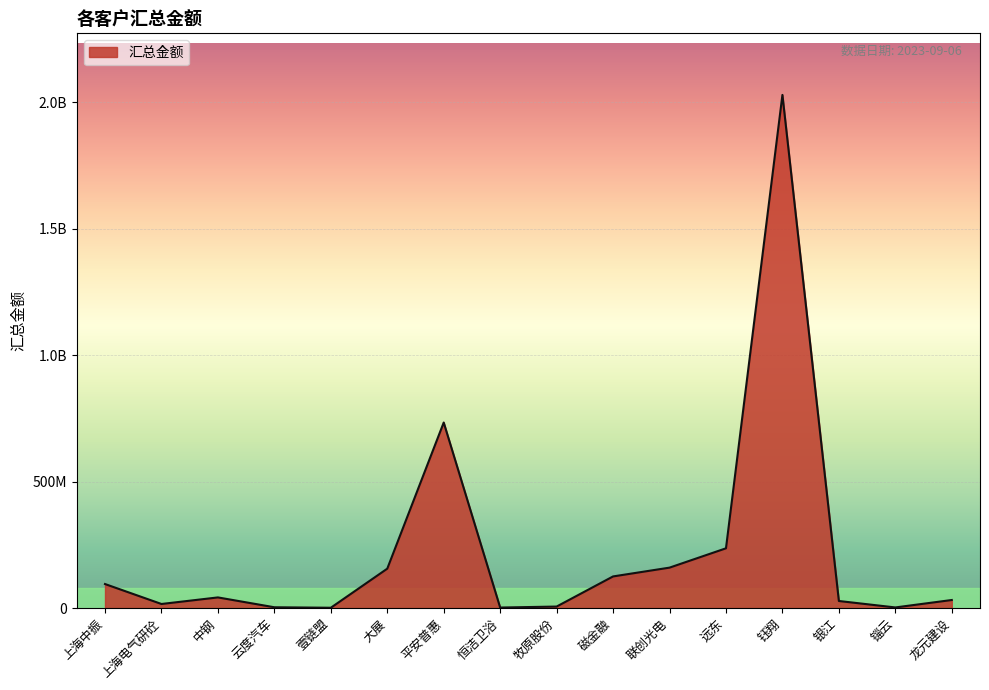

Does the chart have visible grid lines?

Yes